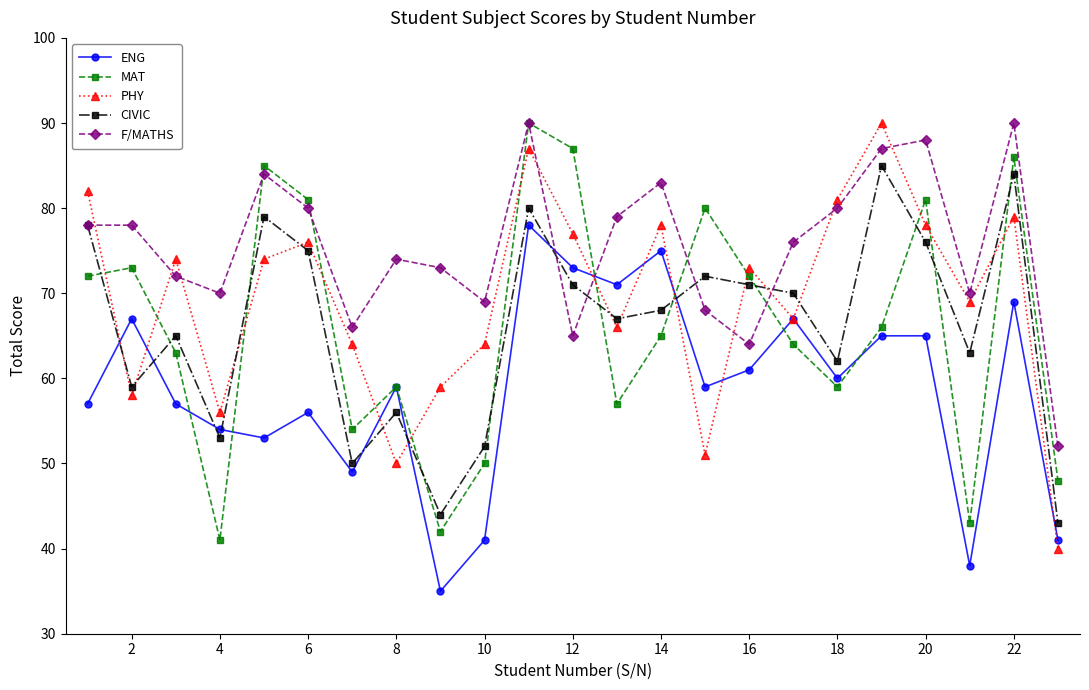

What is the value of the CIVIC point at the 9th from the left?

44